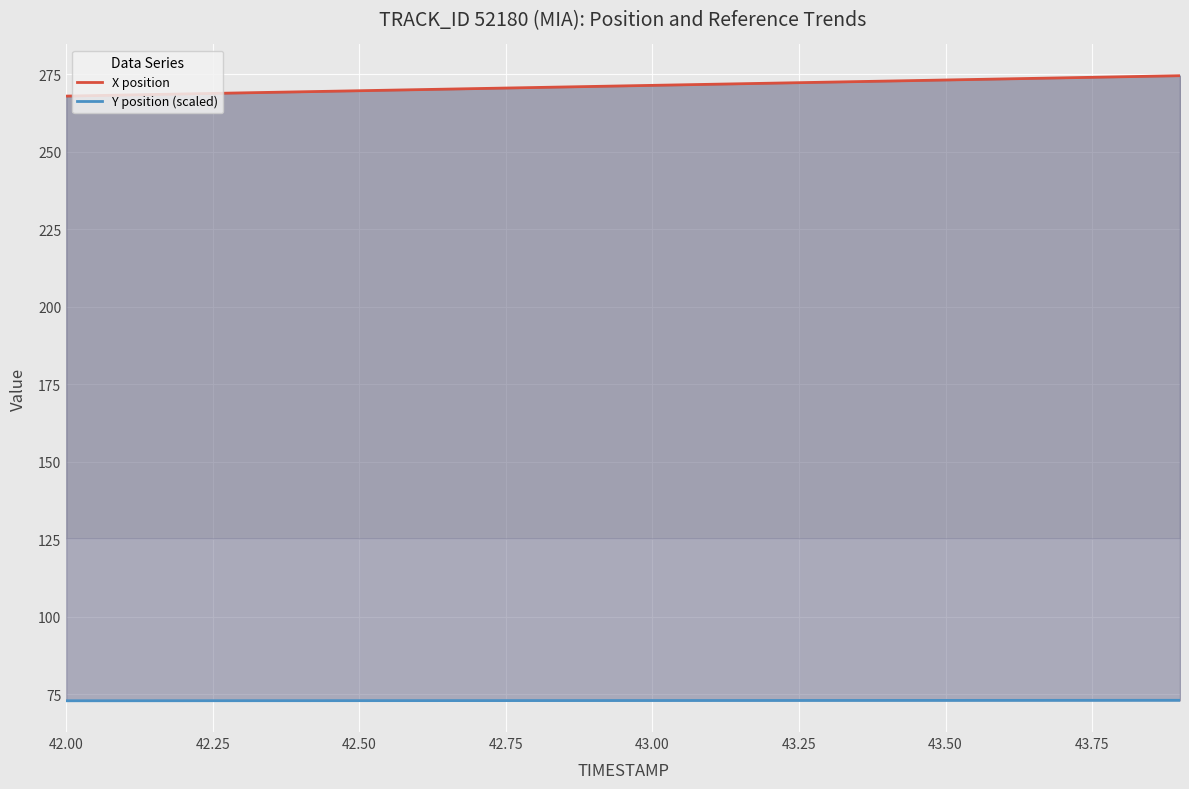

What is the value of the X position point at the 17th from the left?

273.4